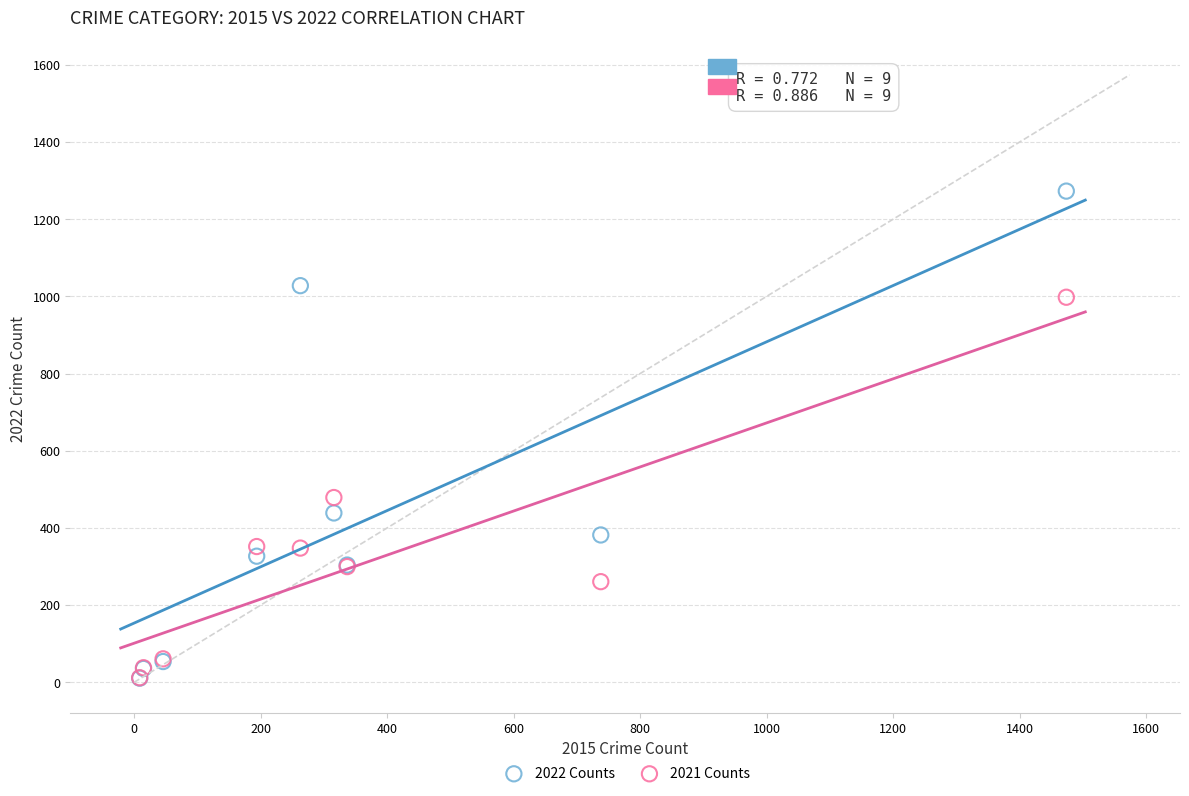

In the 2022 Counts series, what Y value is closest to 642?

439